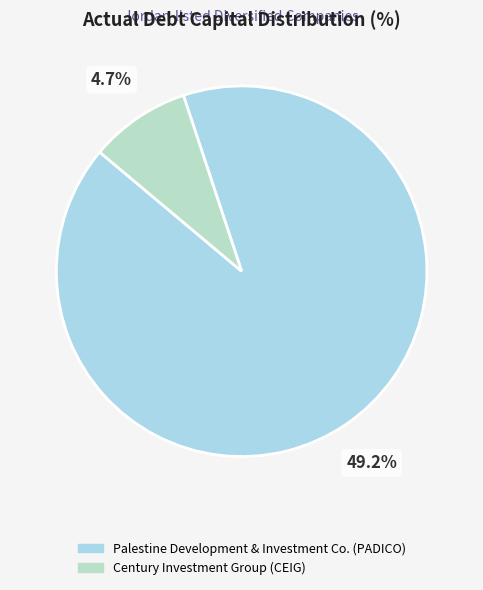

To the nearest percent, what portion does Palestine Development & Investment Co. (PADICO) represent?

91%